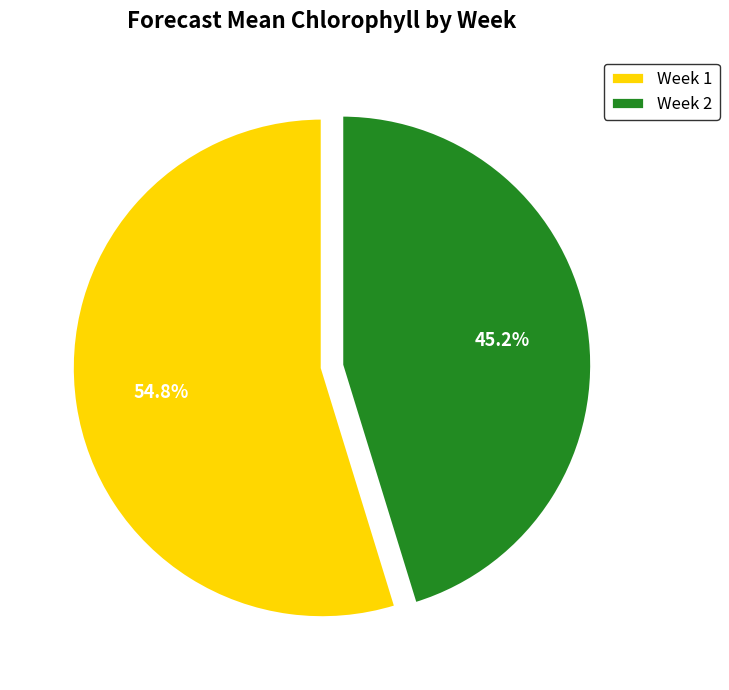

What percentage is NOT represented by Week 2?

54.8%